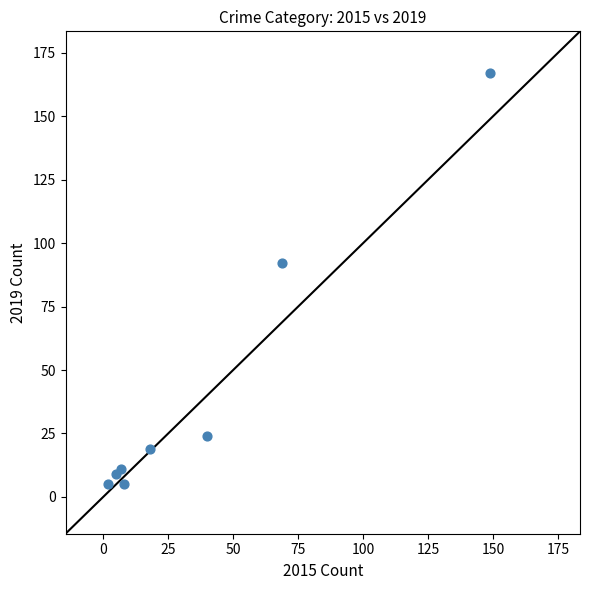

What is the average Y value?

42